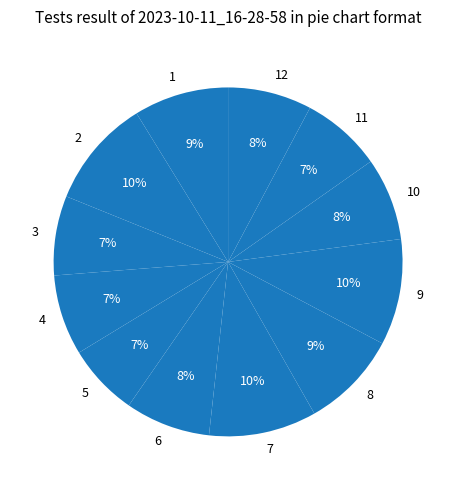

Is 11 the majority of the pie?

No